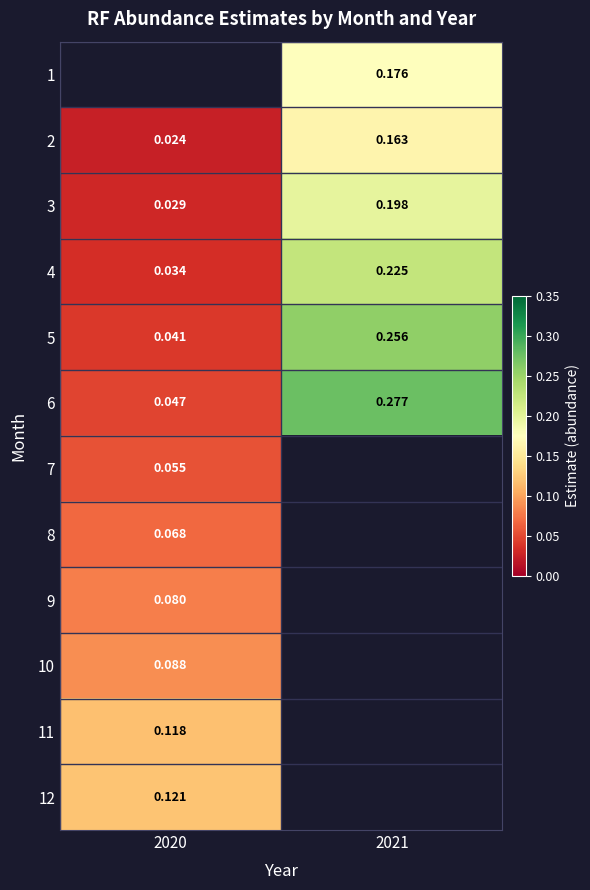

What is the greatest value displayed?

0.3